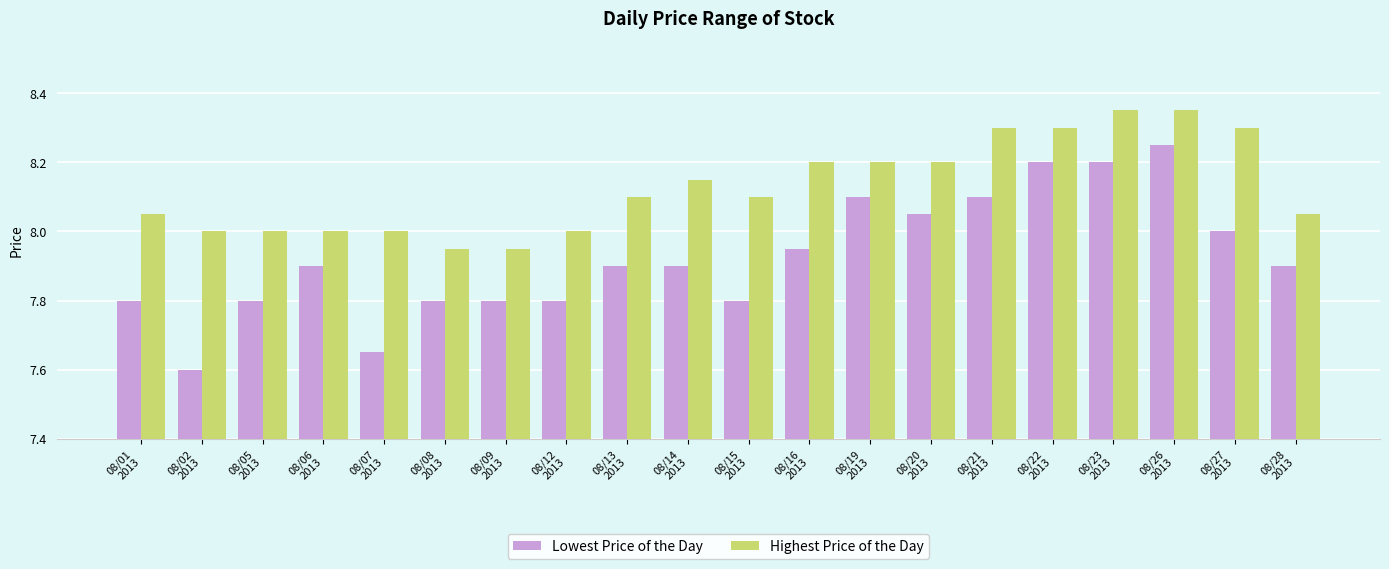

What is the value of the Lowest Price of the Day bar at the 1st from the left?

7.8